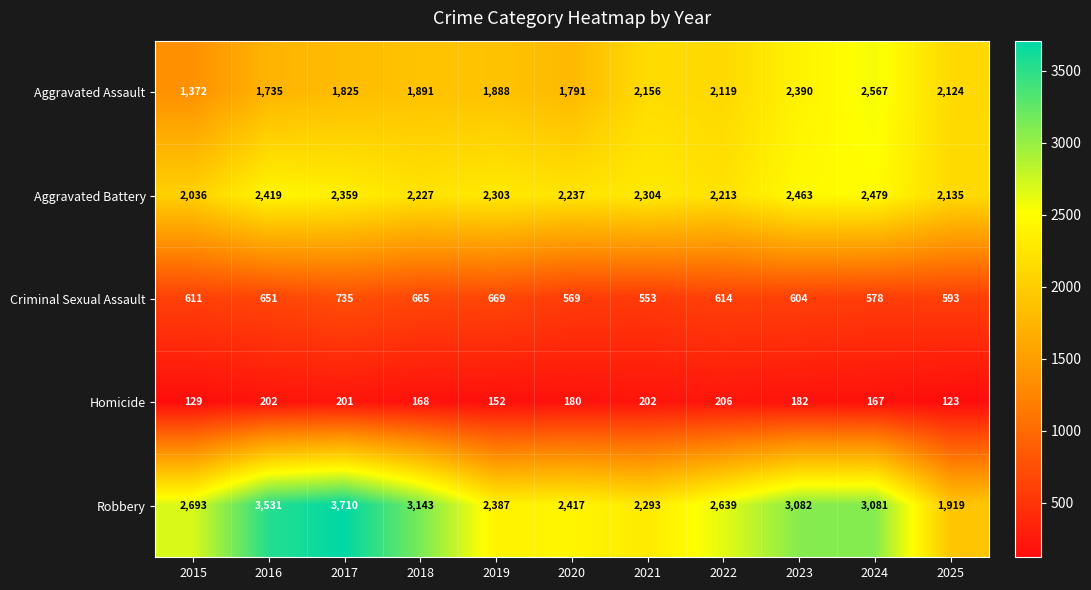

What is the approximate value of Robbery at 2025, to the nearest 100?

1900